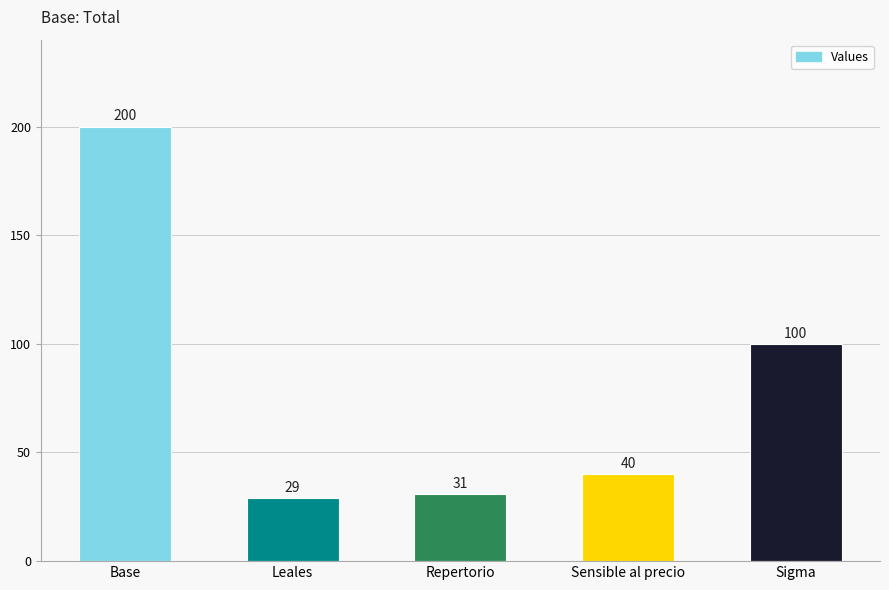

Reading left to right, list all the values displayed in this chart.

Base=200	Leales=29	Repertorio=31	Sensible al precio=40	Sigma=100